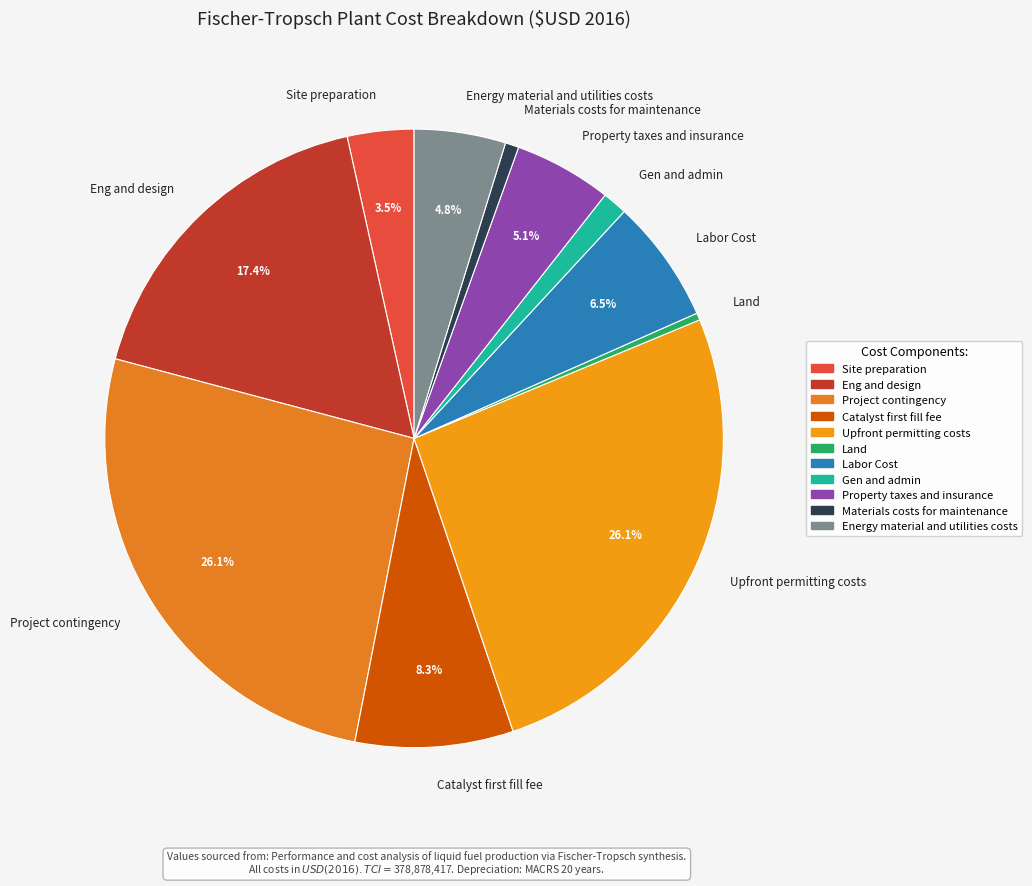

How many slices are in this pie chart?

11